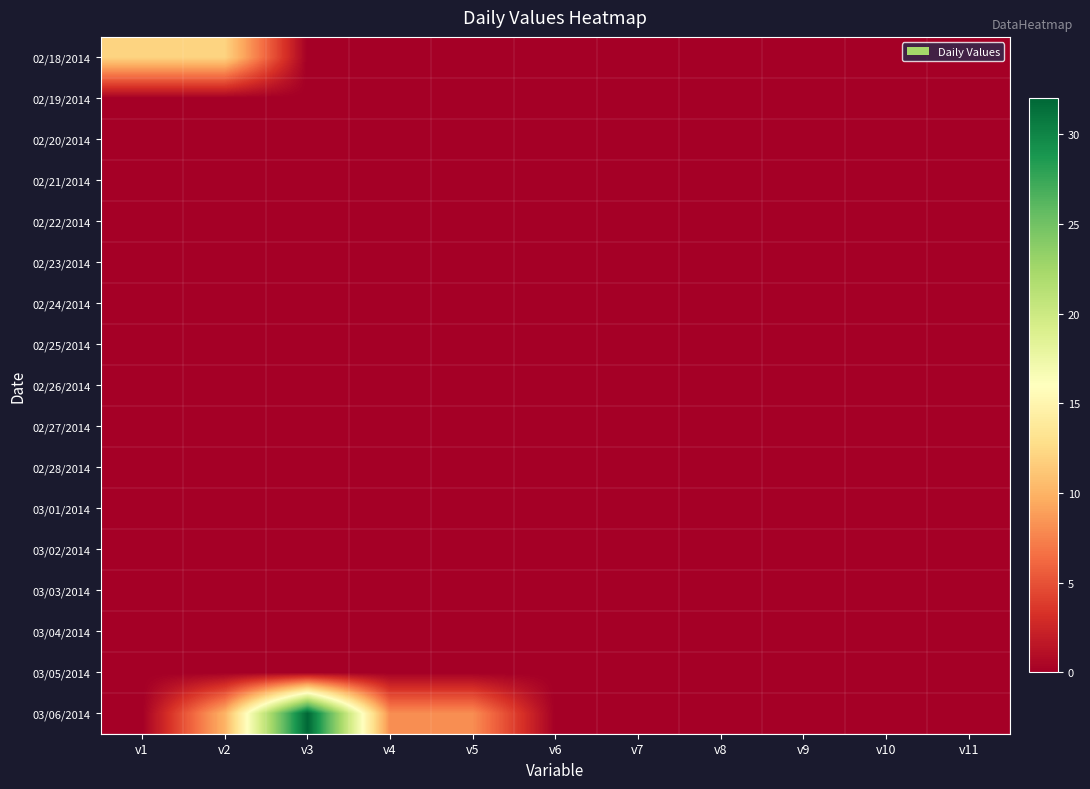

Reading right to left, list all the values displayed in this chart.

02/18/2014: v11=0	v10=0	v9=0	v8=0	v7=0	v6=0	v5=0	v4=0	v3=0	v2=12	v1=12
02/19/2014: v11=0	v10=0	v9=0	v8=0	v7=0	v6=0	v5=0	v4=0	v3=0	v2=0	v1=0
02/20/2014: v11=0	v10=0	v9=0	v8=0	v7=0	v6=0	v5=0	v4=0	v3=0	v2=0	v1=0
02/21/2014: v11=0	v10=0	v9=0	v8=0	v7=0	v6=0	v5=0	v4=0	v3=0	v2=0	v1=0
02/22/2014: v11=0	v10=0	v9=0	v8=0	v7=0	v6=0	v5=0	v4=0	v3=0	v2=0	v1=0
02/23/2014: v11=0	v10=0	v9=0	v8=0	v7=0	v6=0	v5=0	v4=0	v3=0	v2=0	v1=0
02/24/2014: v11=0	v10=0	v9=0	v8=0	v7=0	v6=0	v5=0	v4=0	v3=0	v2=0	v1=0
02/25/2014: v11=0	v10=0	v9=0	v8=0	v7=0	v6=0	v5=0	v4=0	v3=0	v2=0	v1=0
02/26/2014: v11=0	v10=0	v9=0	v8=0	v7=0	v6=0	v5=0	v4=0	v3=0	v2=0	v1=0
02/27/2014: v11=0	v10=0	v9=0	v8=0	v7=0	v6=0	v5=0	v4=0	v3=0	v2=0	v1=0
02/28/2014: v11=0	v10=0	v9=0	v8=0	v7=0	v6=0	v5=0	v4=0	v3=0	v2=0	v1=0
03/01/2014: v11=0	v10=0	v9=0	v8=0	v7=0	v6=0	v5=0	v4=0	v3=0	v2=0	v1=0
03/02/2014: v11=0	v10=0	v9=0	v8=0	v7=0	v6=0	v5=0	v4=0	v3=0	v2=0	v1=0
03/03/2014: v11=0	v10=0	v9=0	v8=0	v7=0	v6=0	v5=0	v4=0	v3=0	v2=0	v1=0
03/04/2014: v11=0	v10=0	v9=0	v8=0	v7=0	v6=0	v5=0	v4=0	v3=0	v2=0	v1=0
03/05/2014: v11=0	v10=0	v9=0	v8=0	v7=0	v6=0	v5=0	v4=0	v3=0	v2=0	v1=0
03/06/2014: v11=0	v10=0	v9=0	v8=0	v7=0	v6=0	v5=8	v4=8	v3=32	v2=10	v1=0